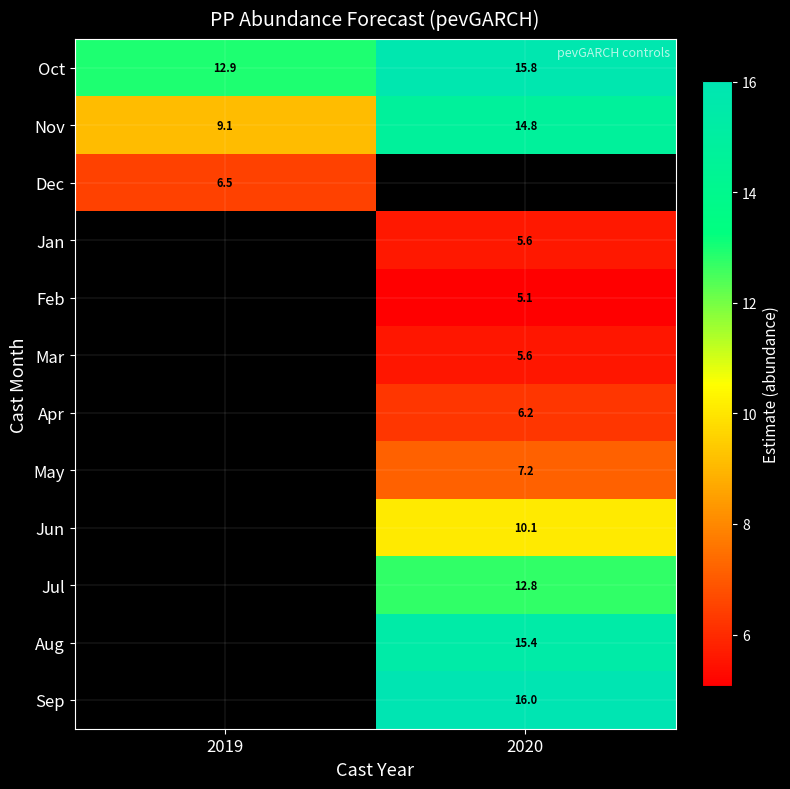

Is the value of Feb at 2020 greater than the value of Dec at 2019?

No